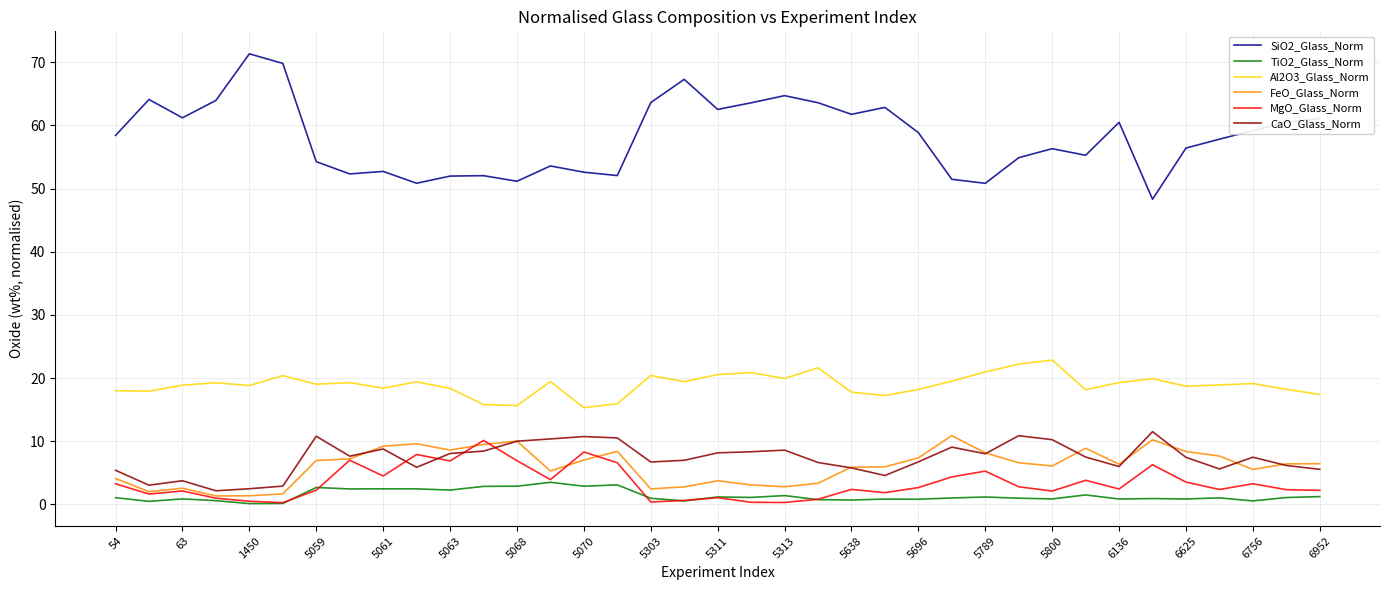

True or false: SiO2_Glass_Norm and Al2O3_Glass_Norm intersect in this chart.

False